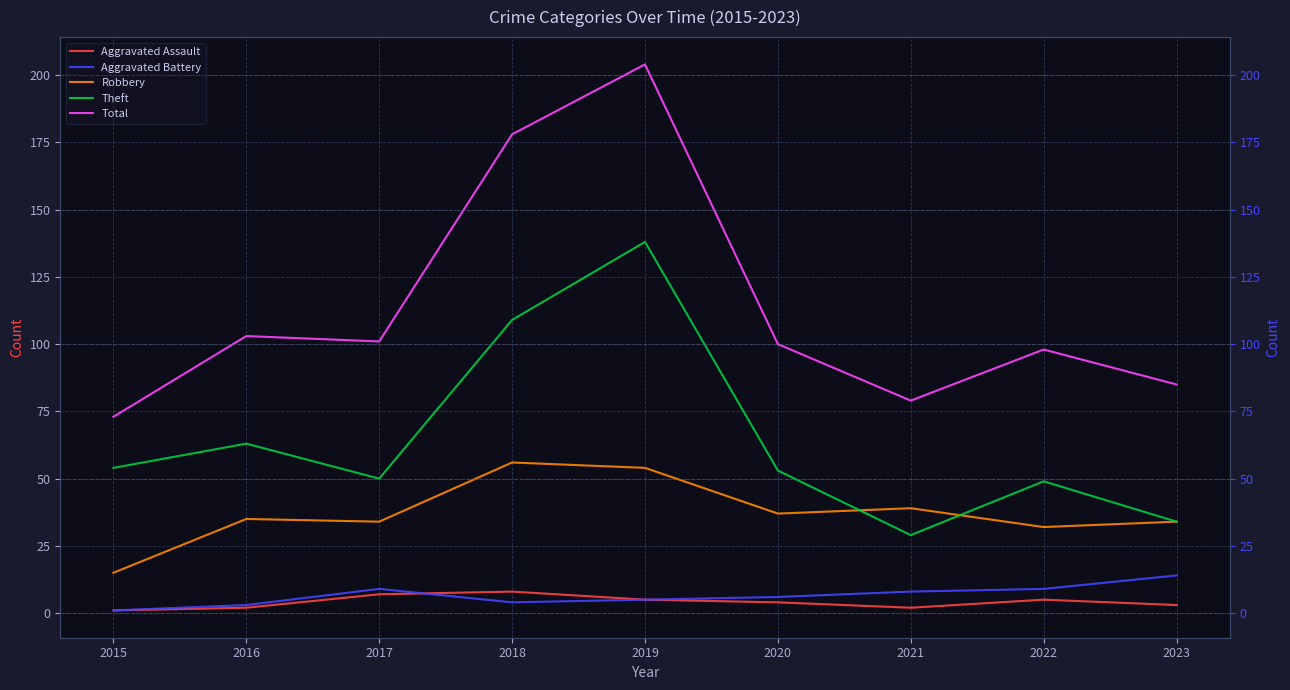

True or false: Robbery has a value of 9 at 2023.

False